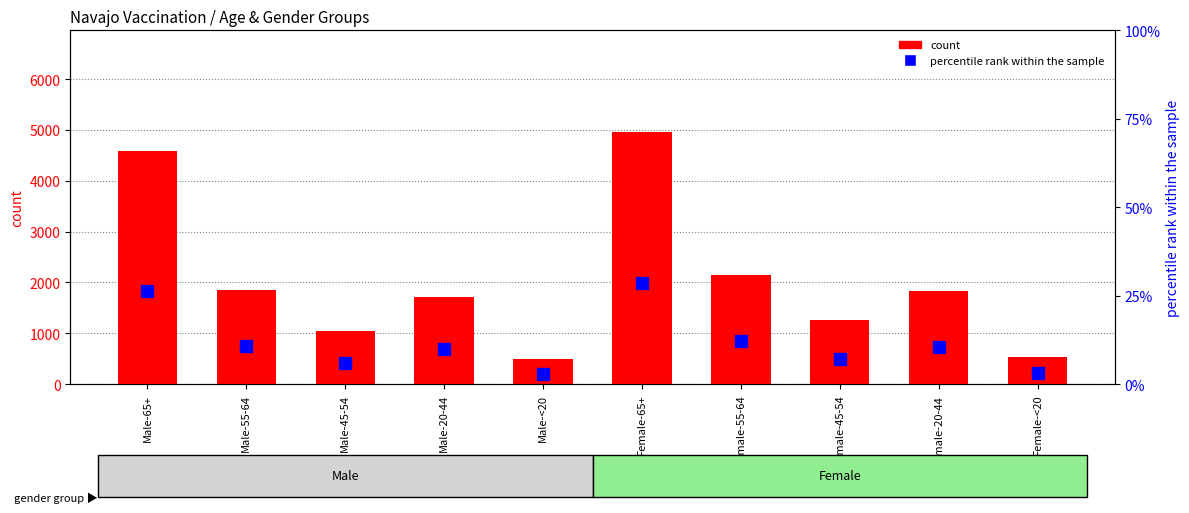

Count the number of data series in this chart.

2